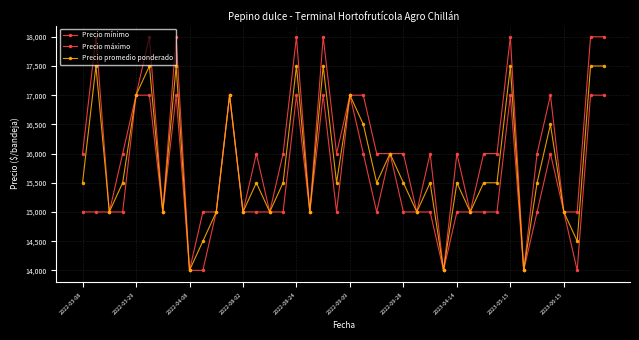

What is the value of the Precio promedio ponderado point at the 37th from the left?

15000